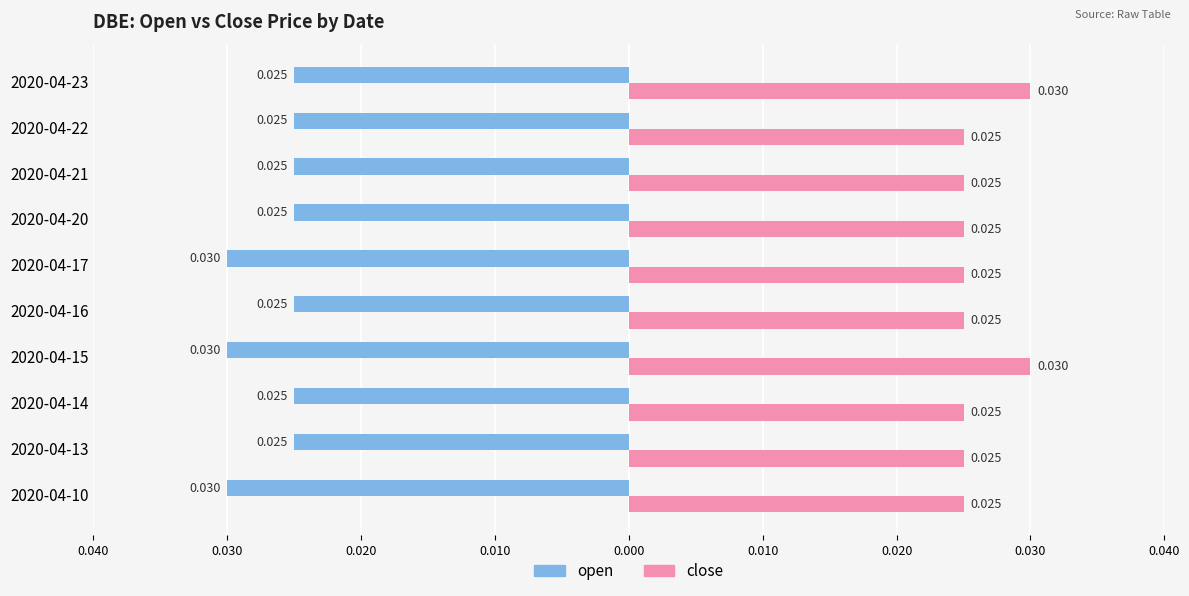

What is the sum of all close values?

0.3